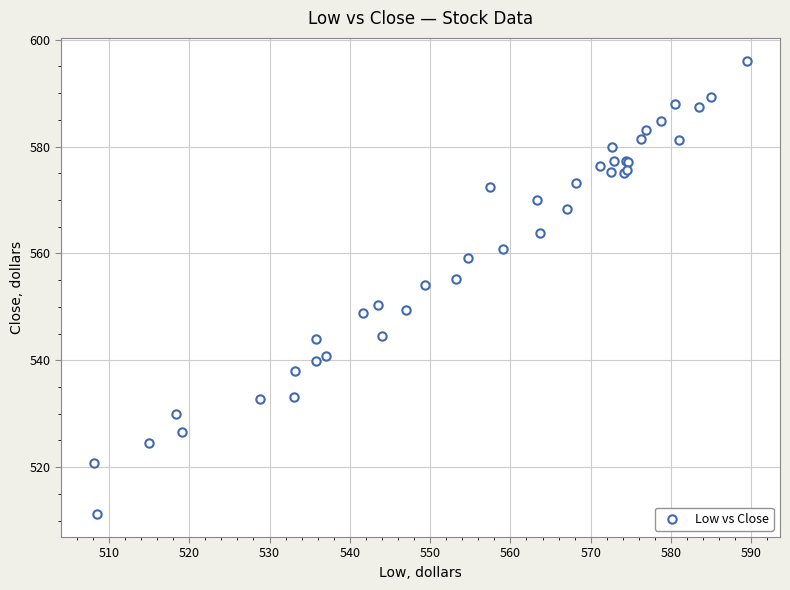

What Y value in the scatter plot is closest to 553?

554.1